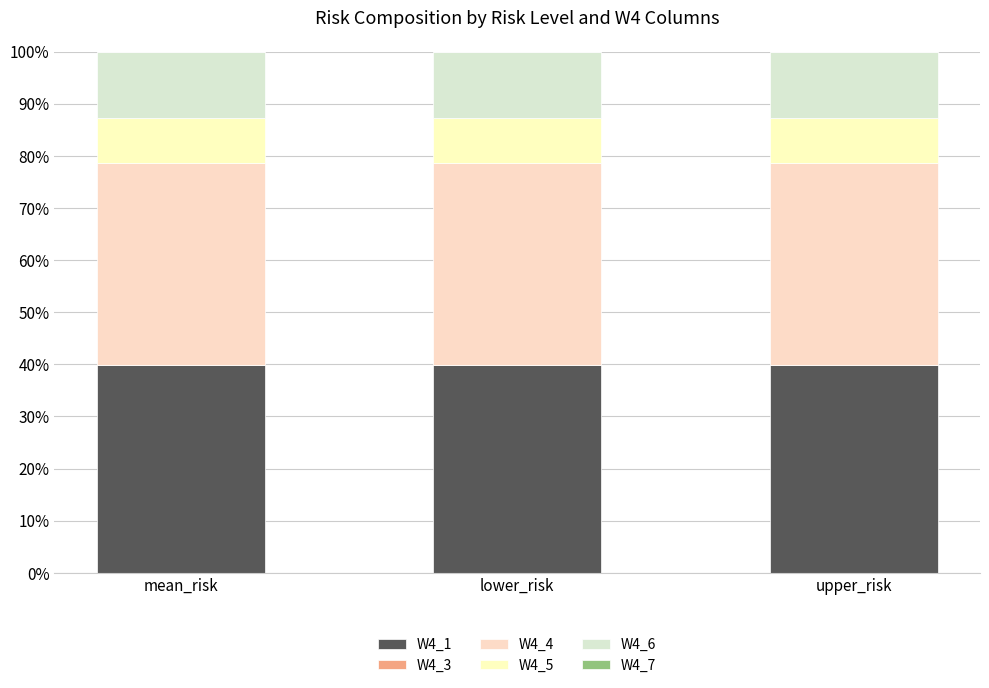

What is the label of the 2nd bar from the left?

lower_risk